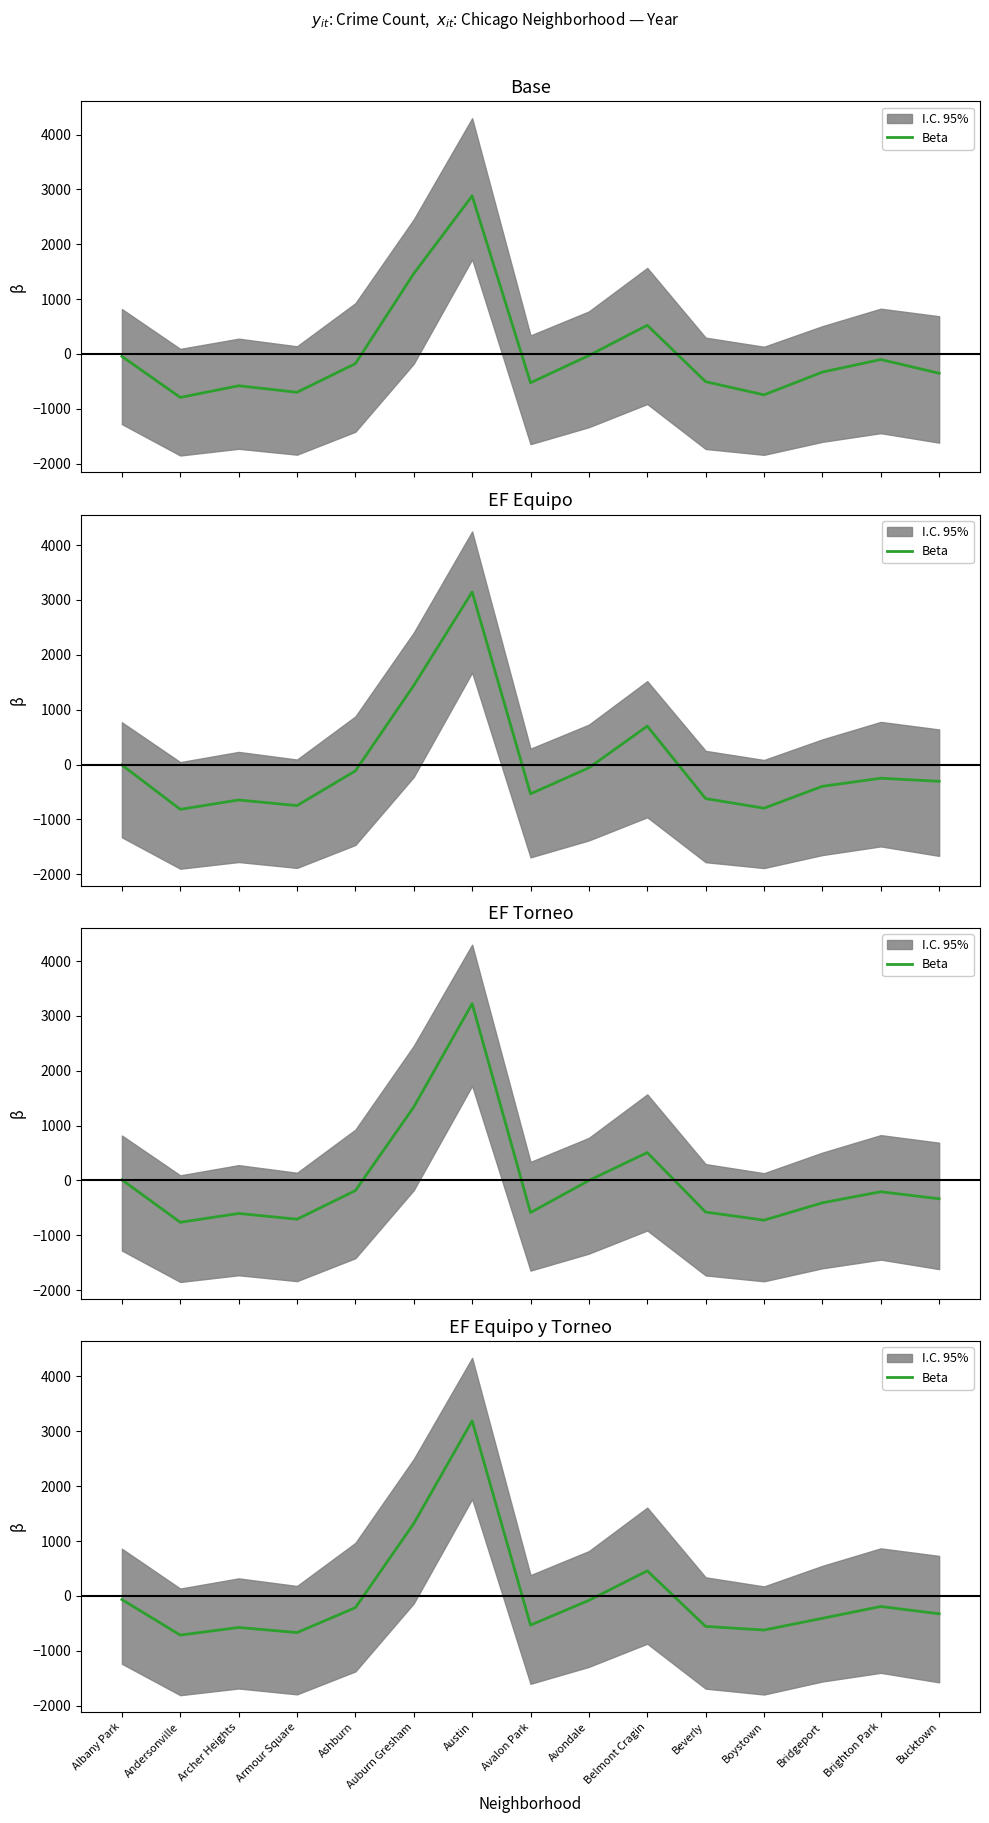

How many lines are shown in the chart?

1